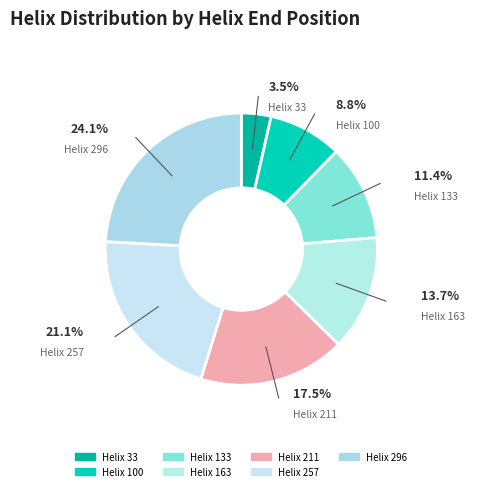

Is there a majority slice in this chart?

No